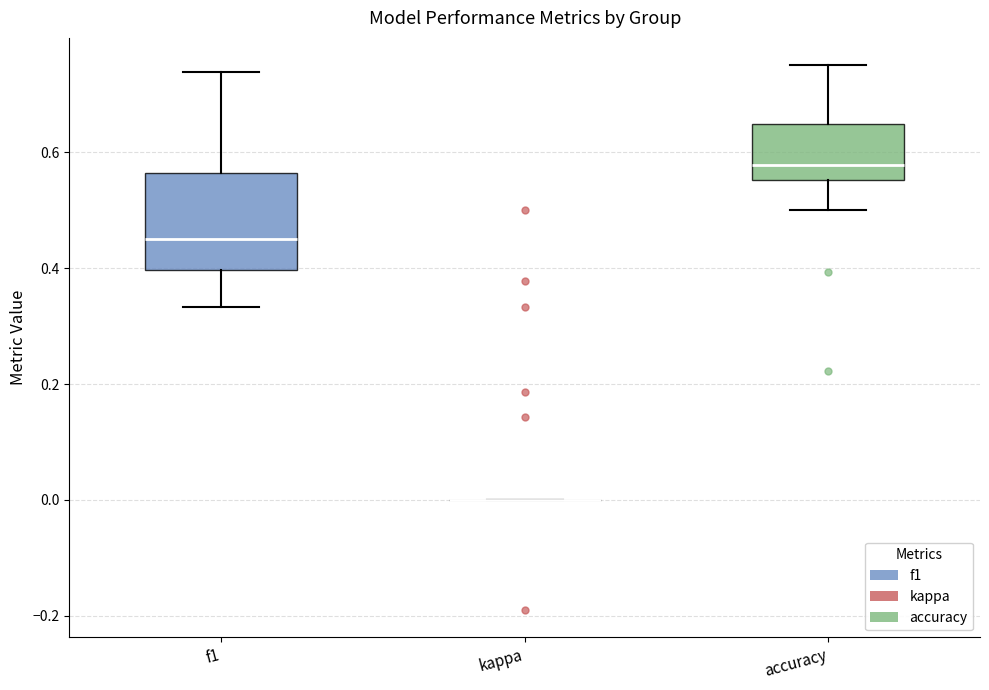

Where does the upper whisker of the box for f1 end on the y-axis? The values are not printed on the chart, so give them approximately, as read against the axis.

0.74